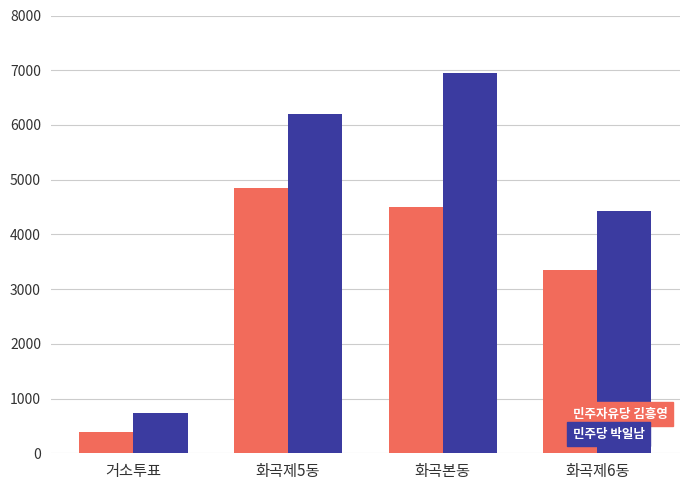

Are the bars grouped side by side (vs. stacked)?

Yes